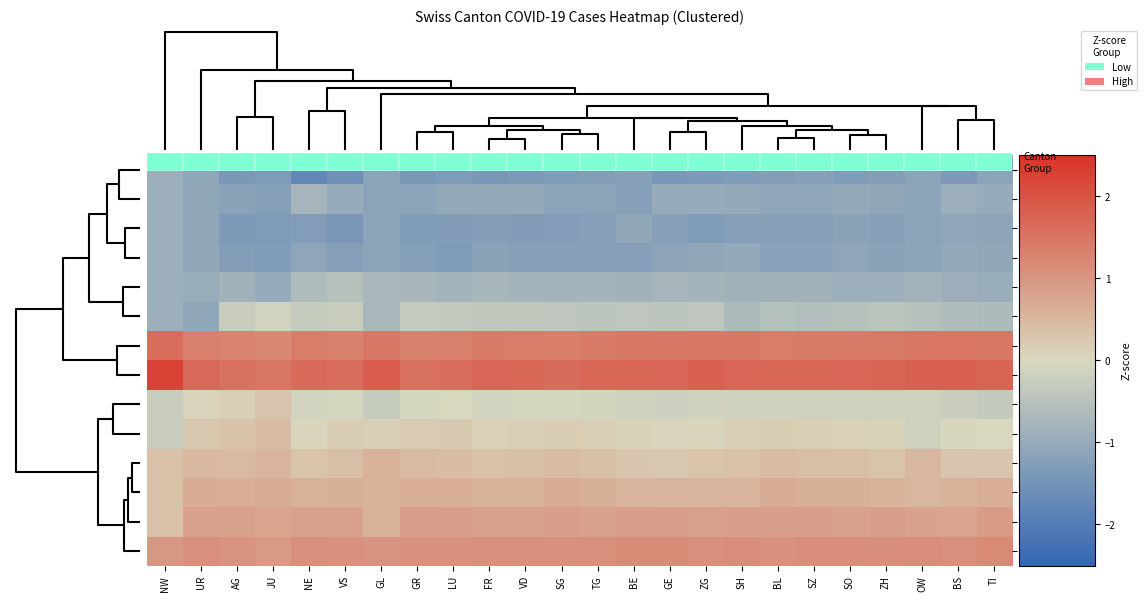

List the series in order of their peak value, lowest first.

2020-06-01, 2020-06-08, 2020-06-15, 2020-06-22, 2020-06-29, 2020-07-06, 2020-07-13, 2020-07-20, 2020-07-27, 2020-08-03, 2020-08-10, 2020-08-17, 2020-08-24, 2020-08-31